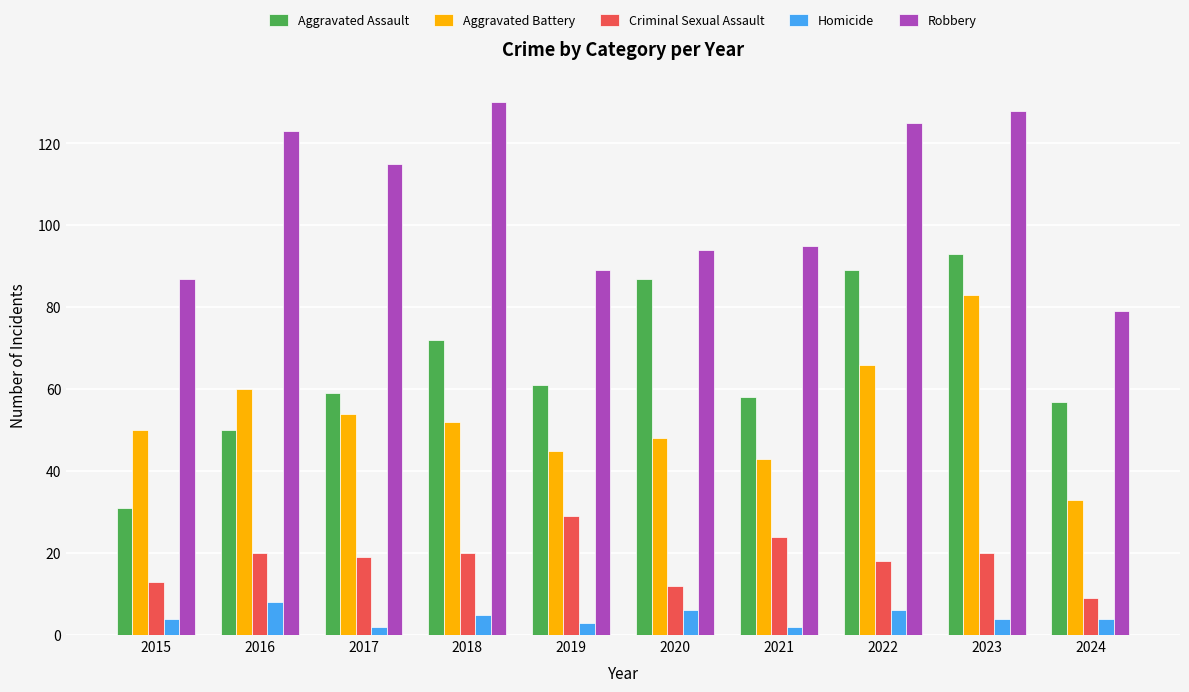

Count the number of data series in this chart.

5